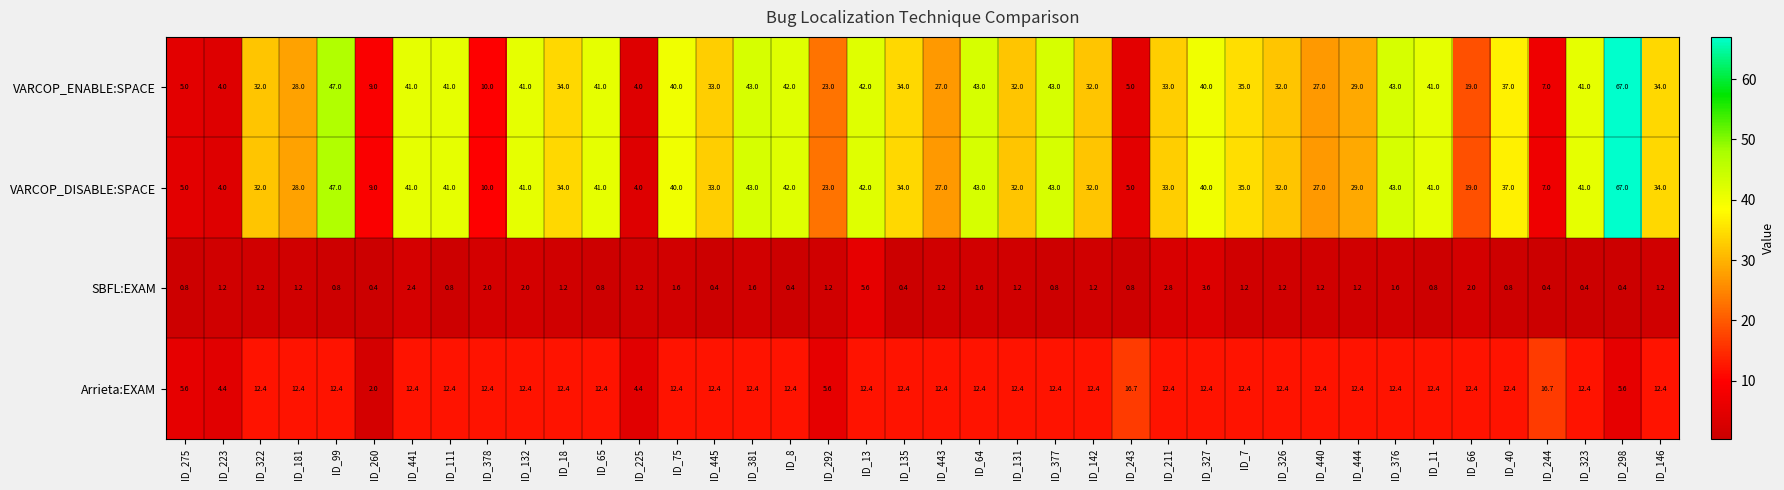

What is the maximum value for SBFL:EXAM?

5.6